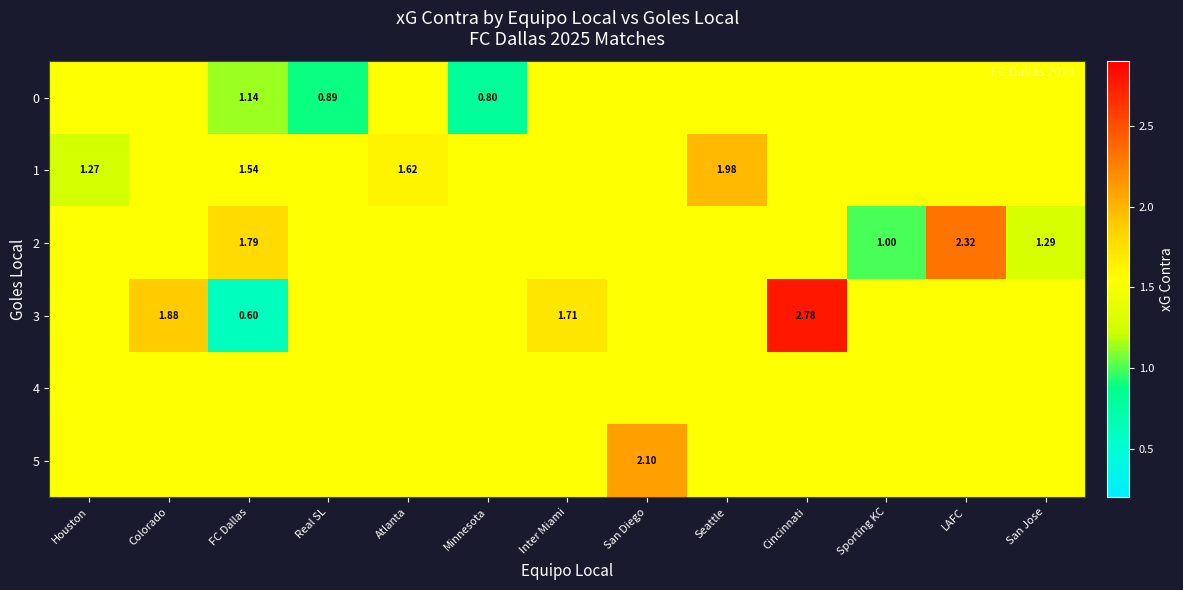

Which series has the largest total across all categories?

row_3